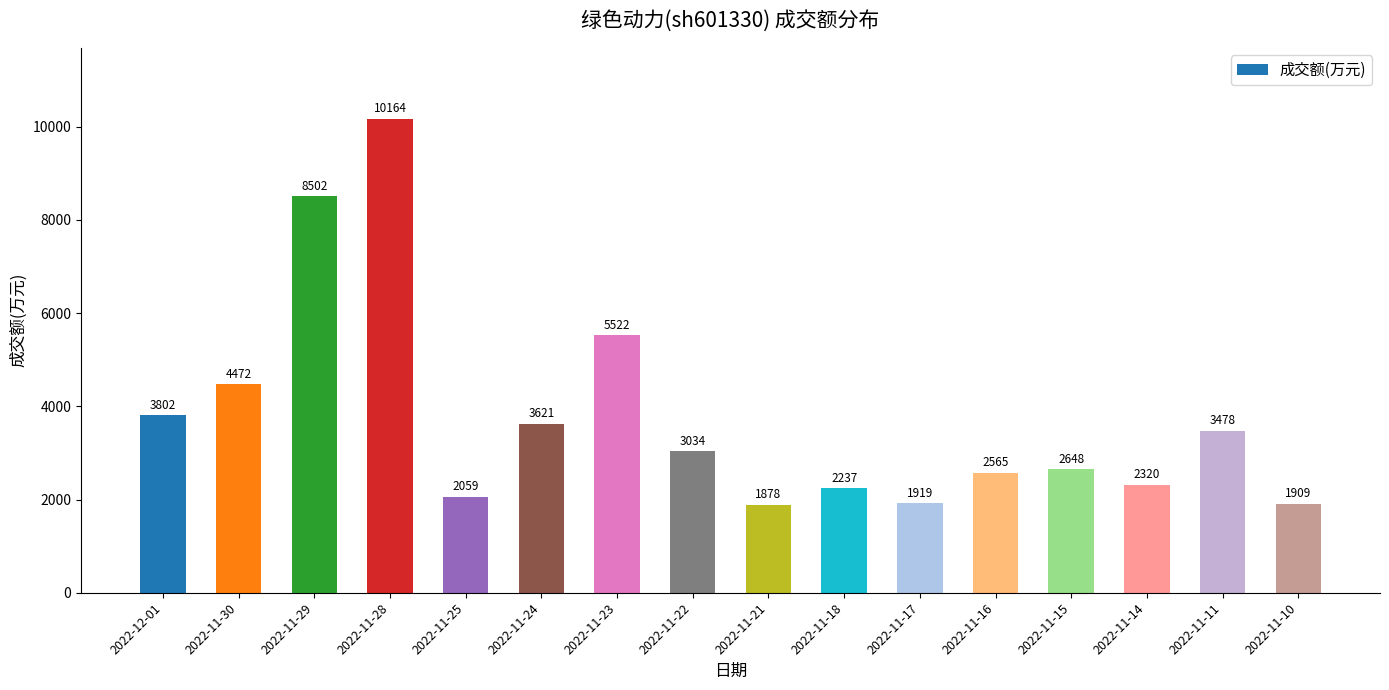

How many values are below 3034?

8